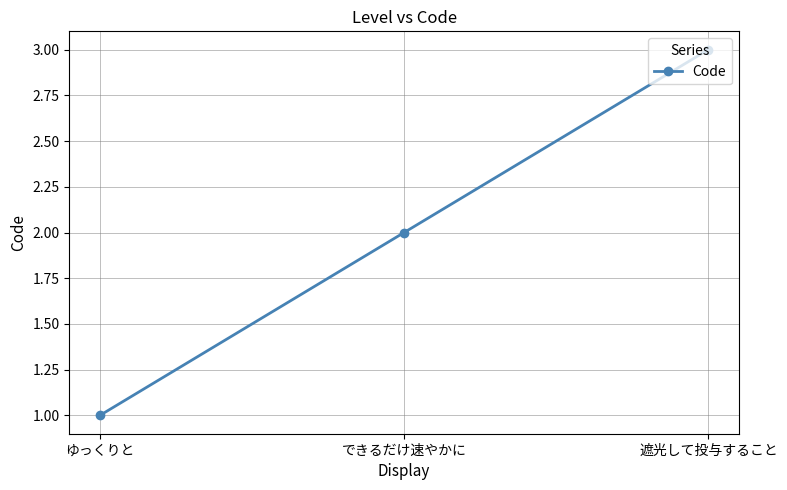

What is the minimum value shown in the chart?

1